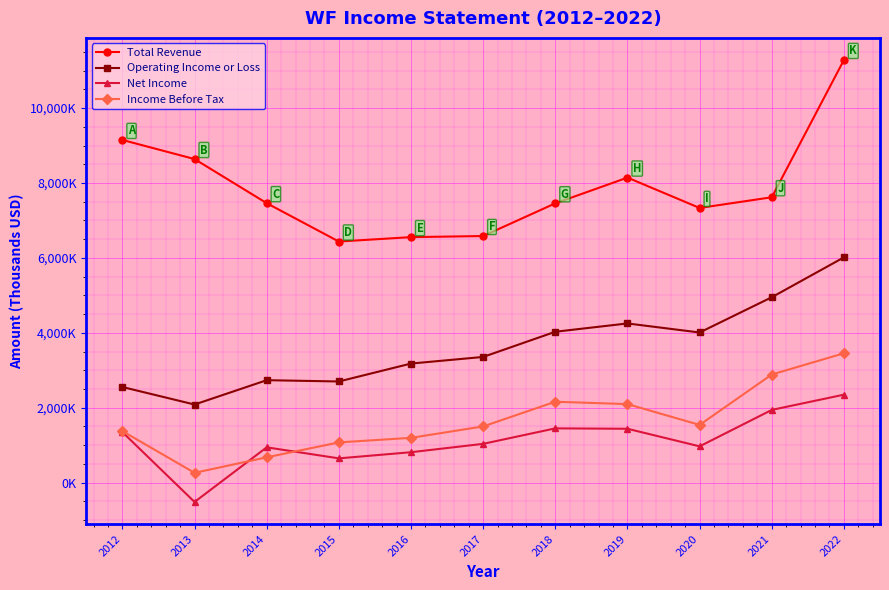

How many series are shown in this chart?

4